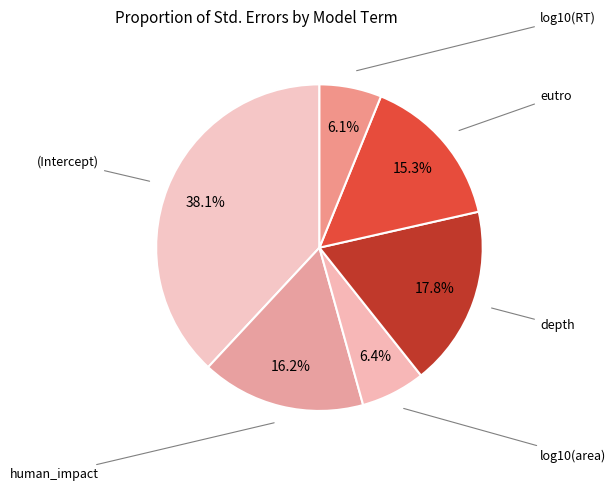

Is there any slice that represents more than half of the pie?

No